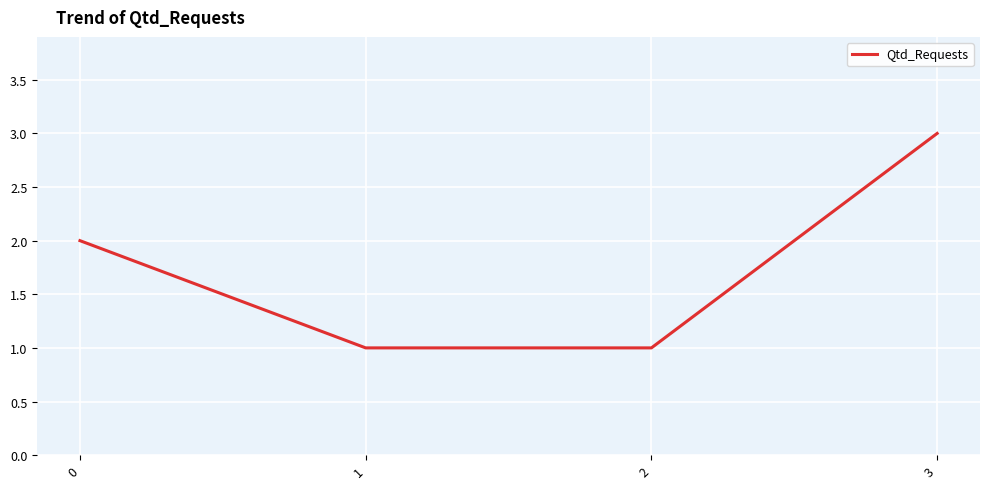

Reading left to right, list all the values displayed in this chart.

0=2	1=1	2=1	3=3